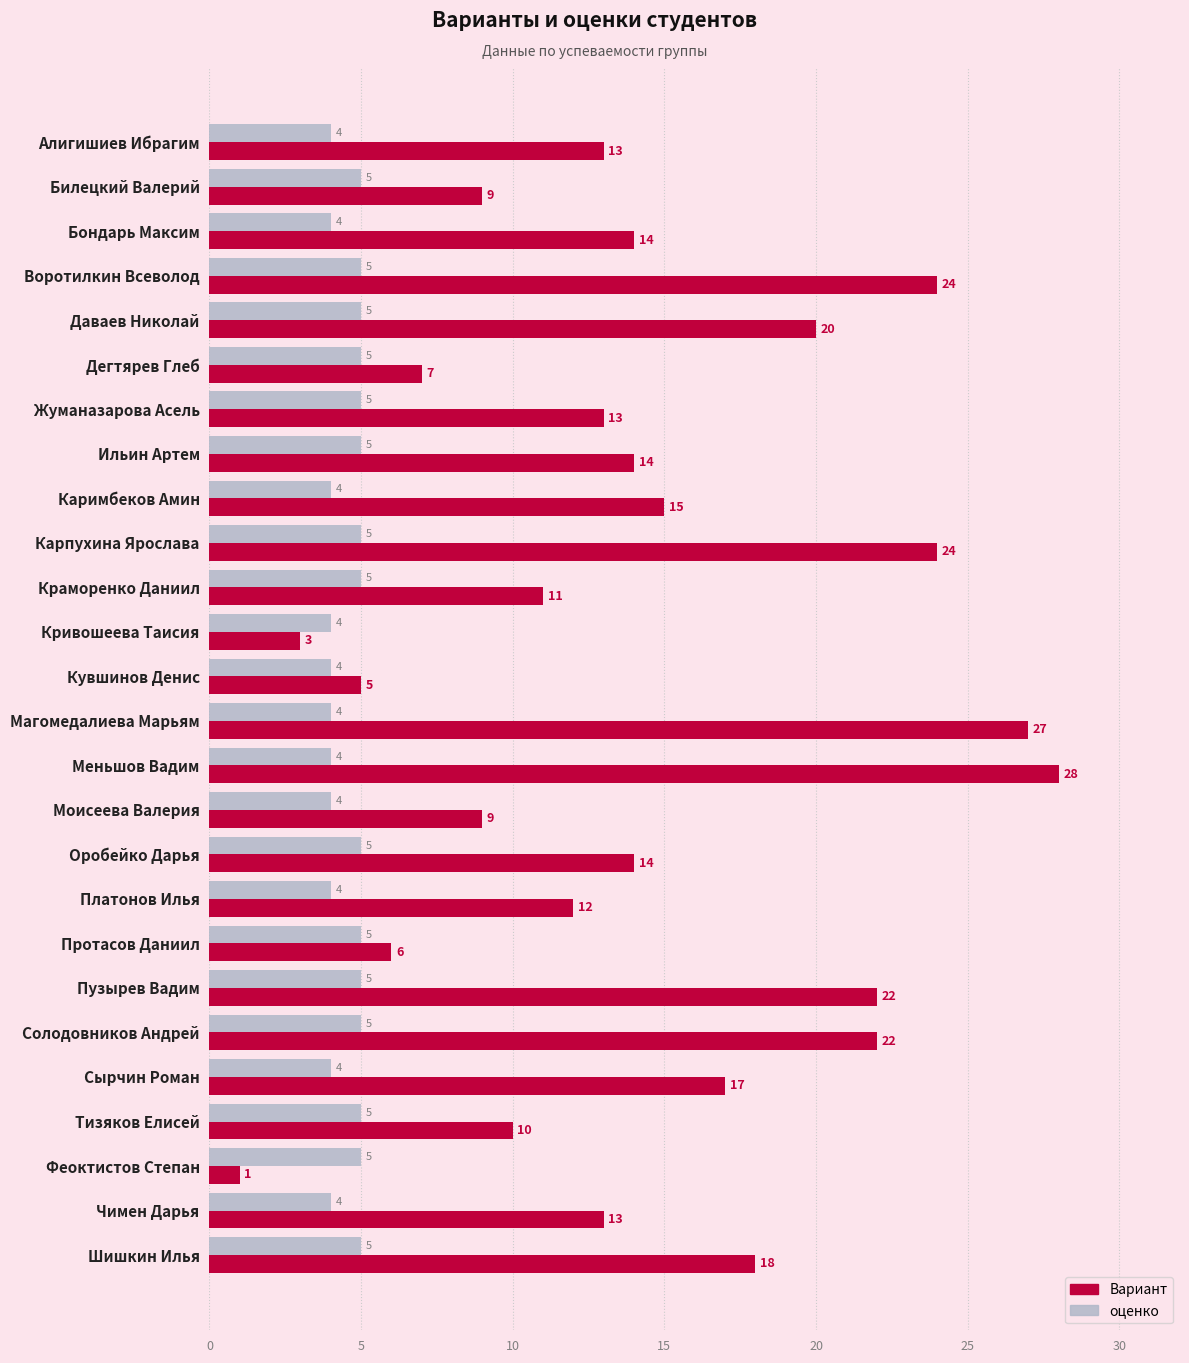

Which series has the largest range (max minus min)?

Вариант